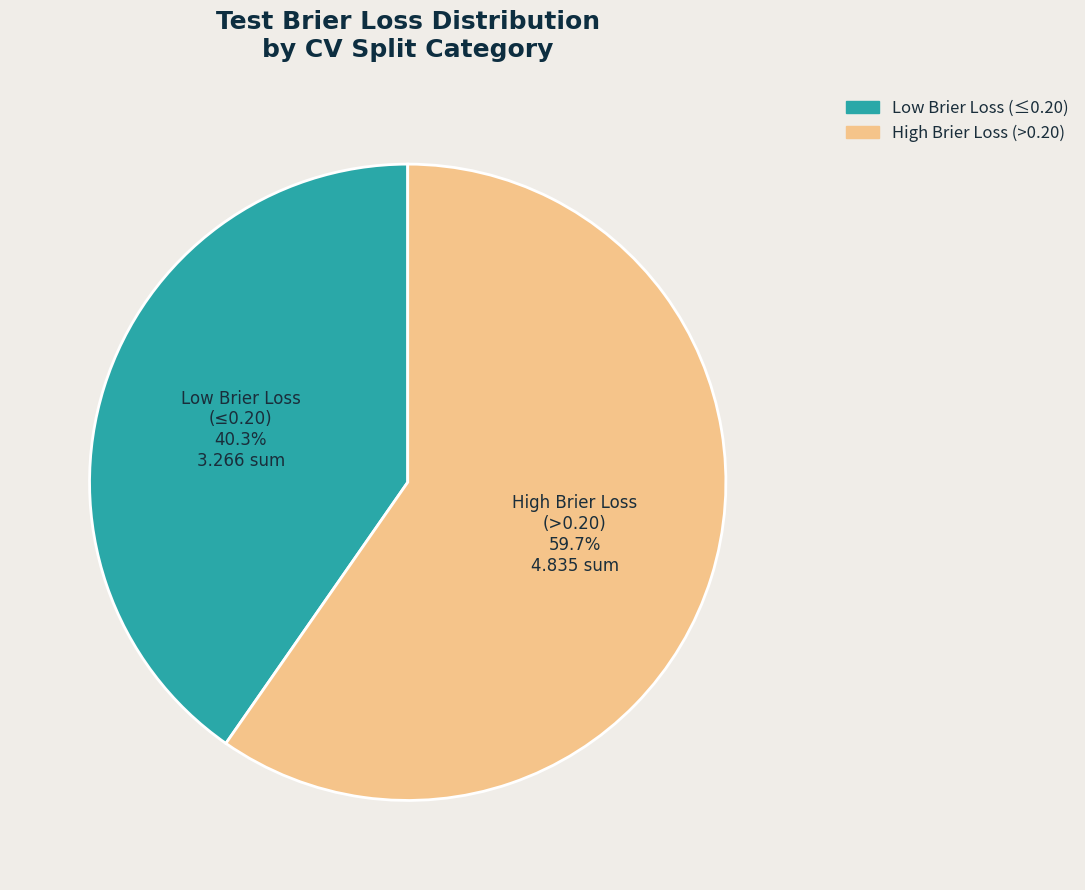

Is there any slice that represents more than half of the pie?

Yes